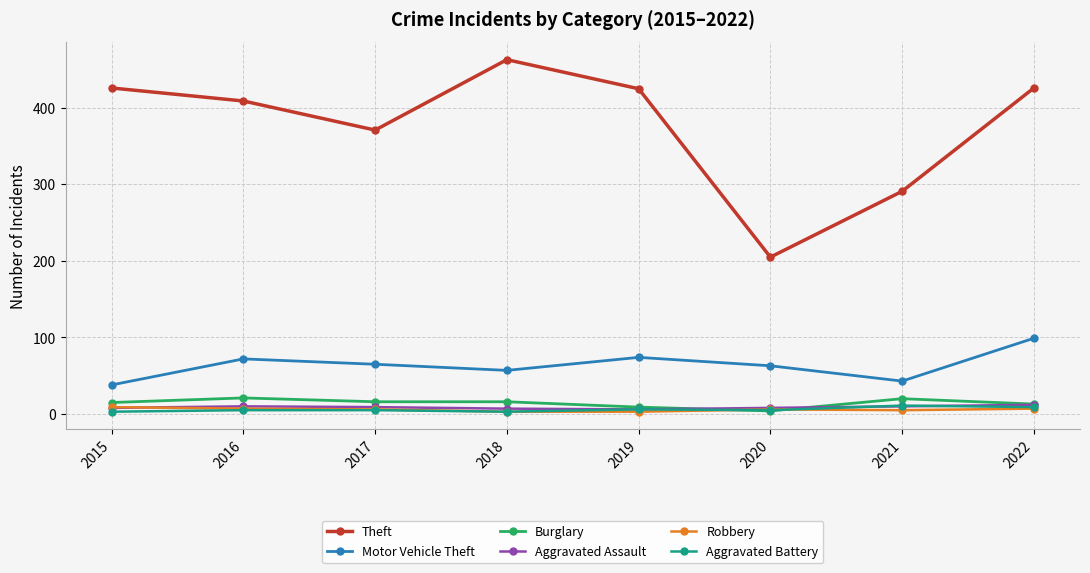

What is the maximum value for Aggravated Assault?

12